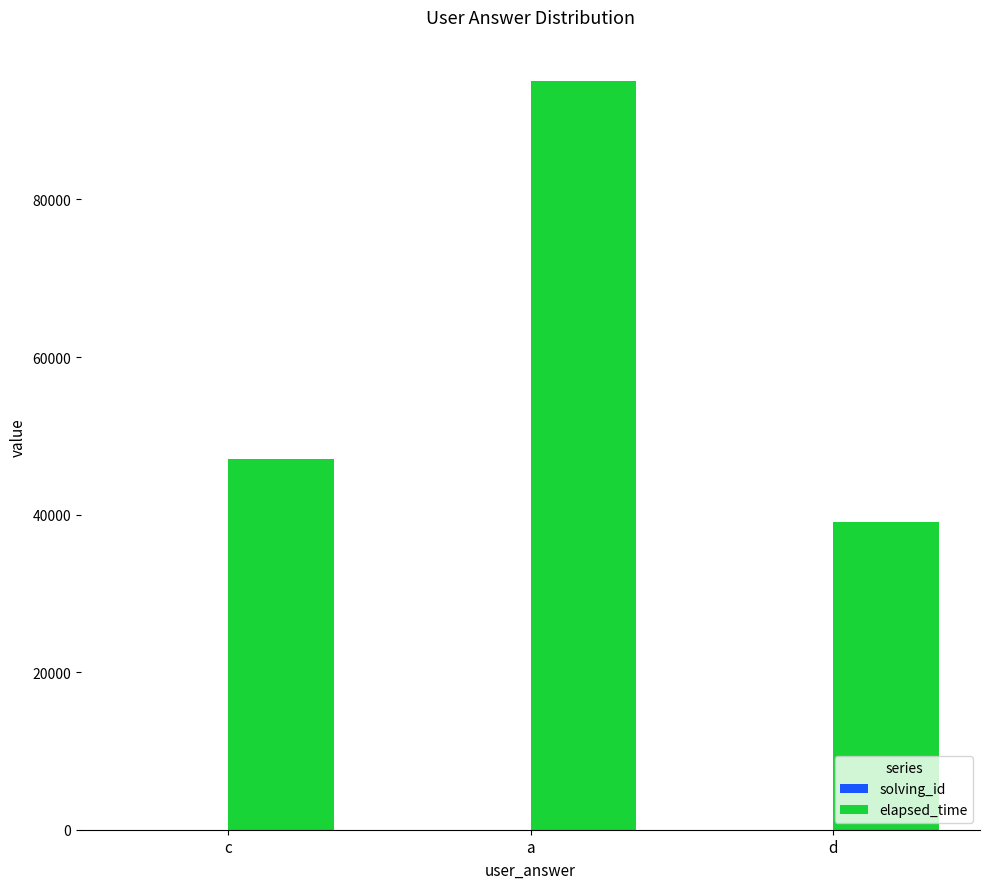

Which series changed the most between c and a?

elapsed_time